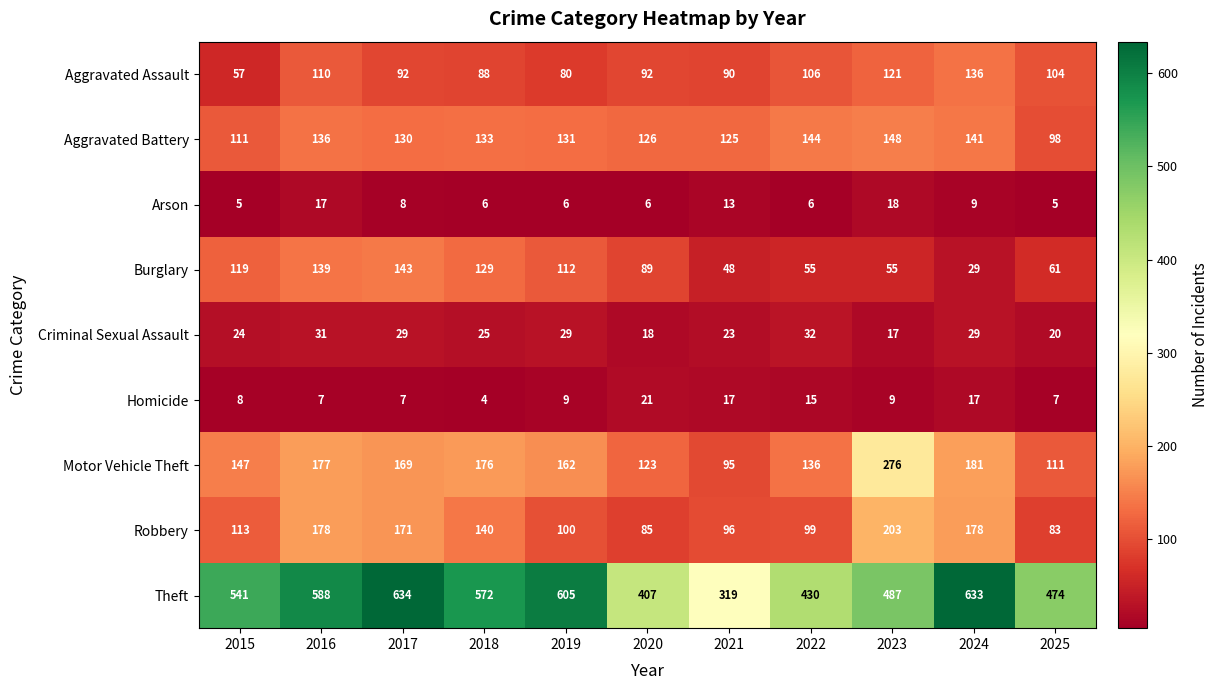

True or false: Aggravated Assault has a value of 26 at 2025.

False